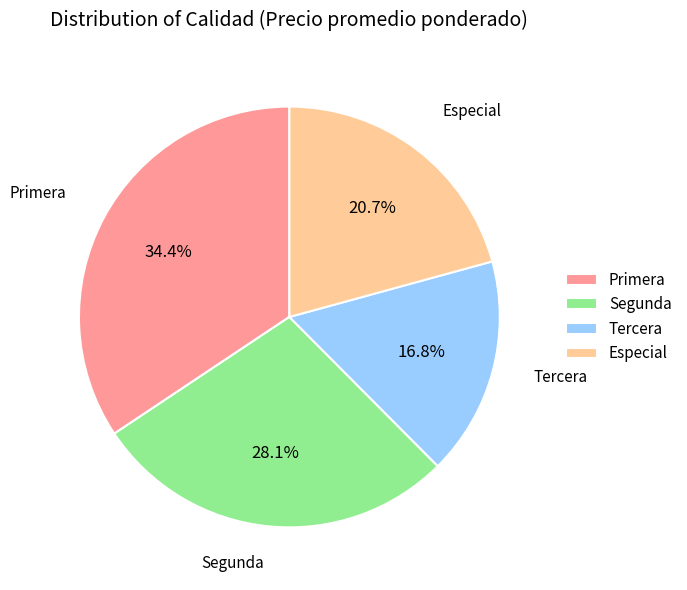

What is the total percentage of Primera and Tercera?

51.2%